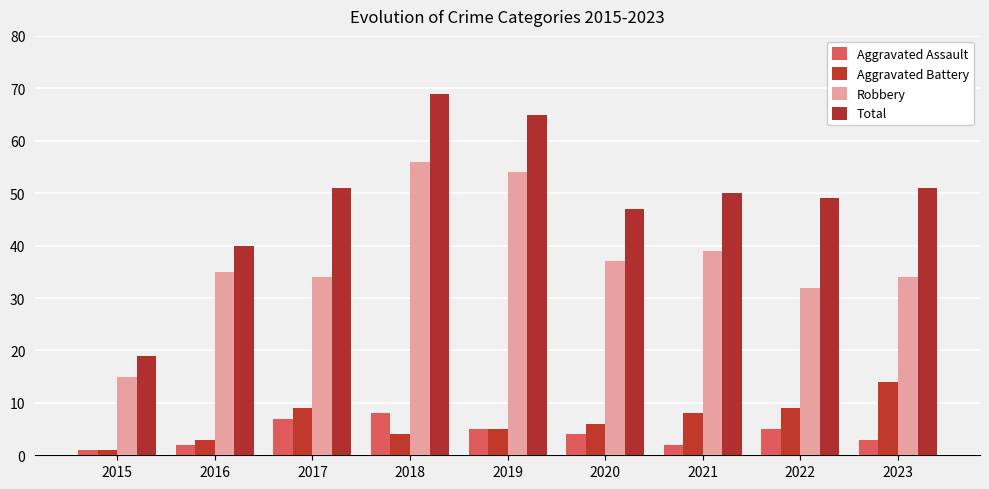

How many bars are there in total?

36